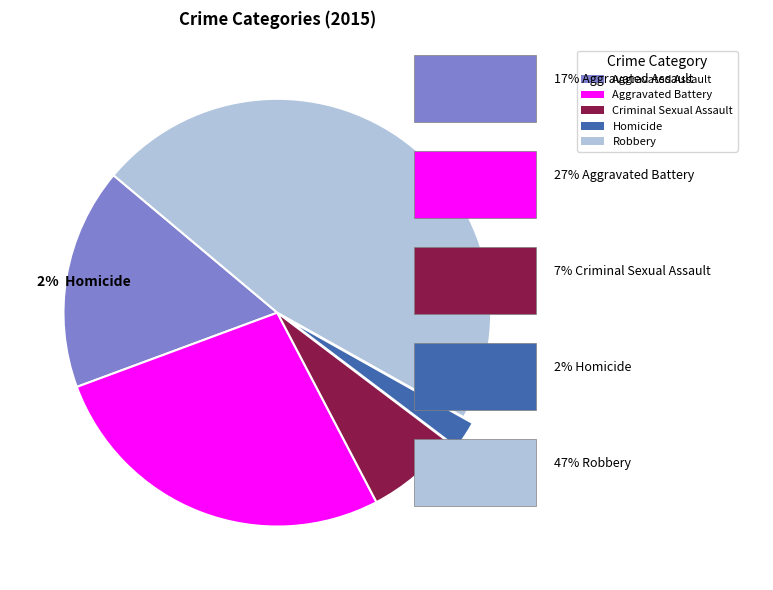

How many slices are in this pie chart?

5